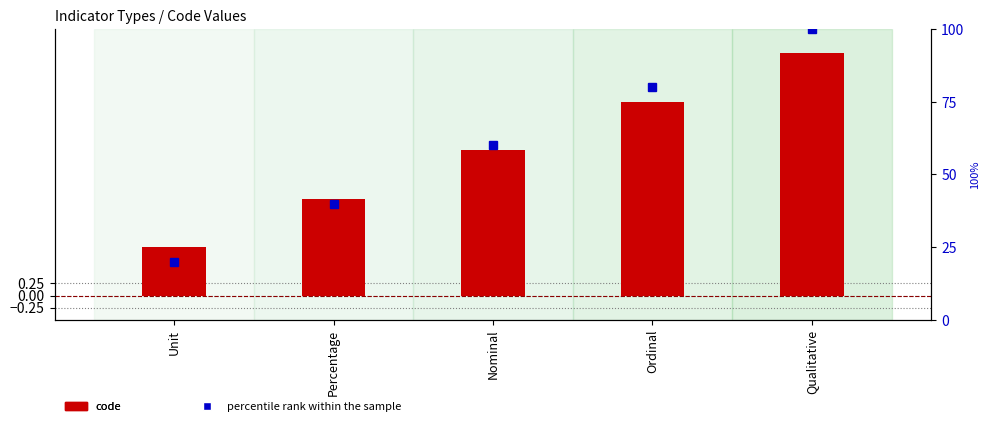

At which label does code reach its minimum?

Unit